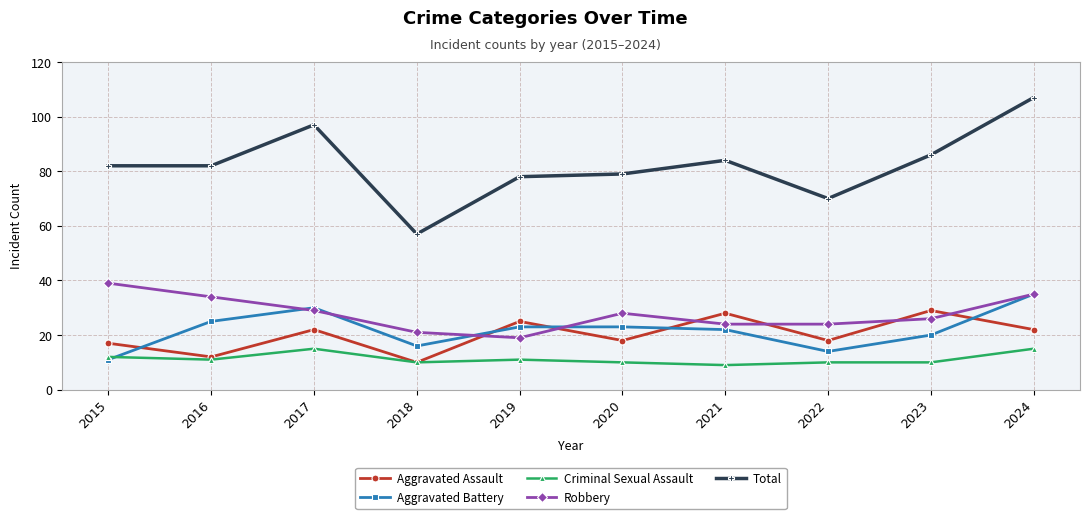

At which category is the sum across all series the highest?

2024